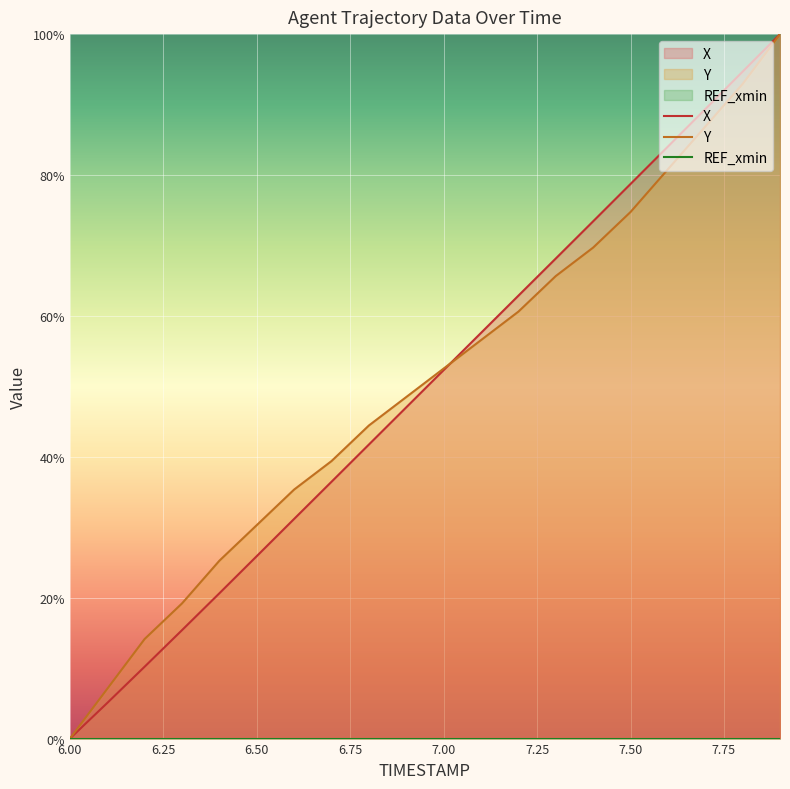

How many data points in Y are less than 52?

10